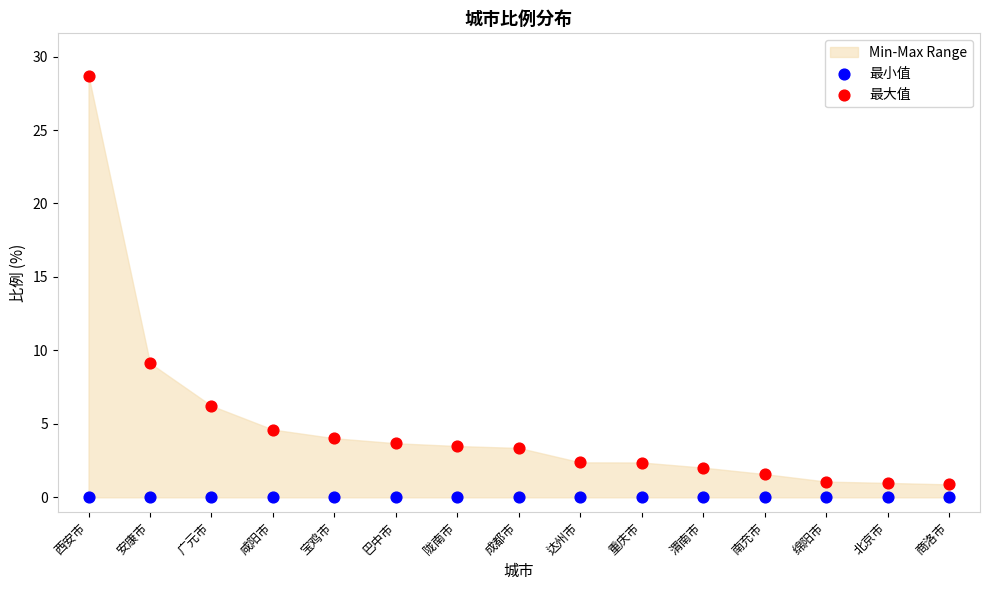

Across all series, what Y value is closest to 14?

9.1